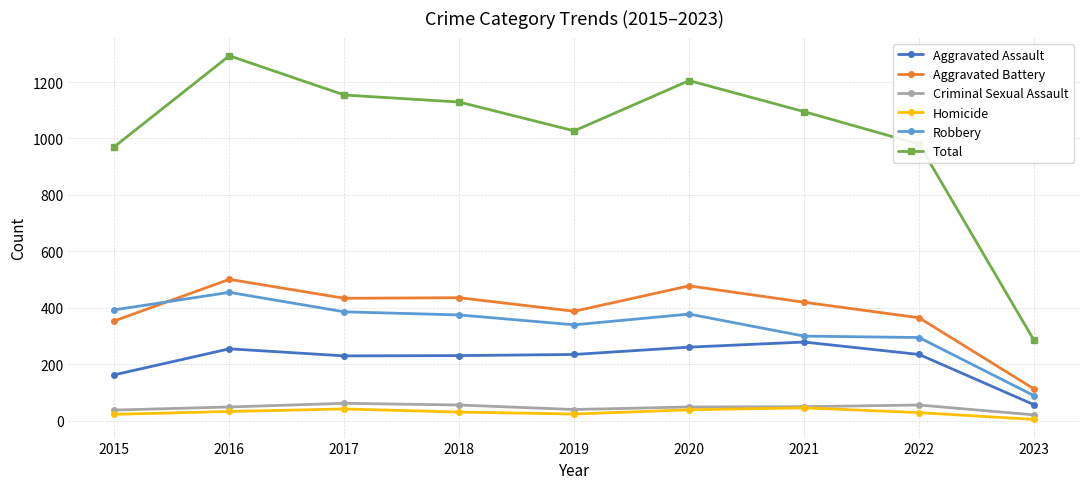

Which category has the lowest value across all series?

2023